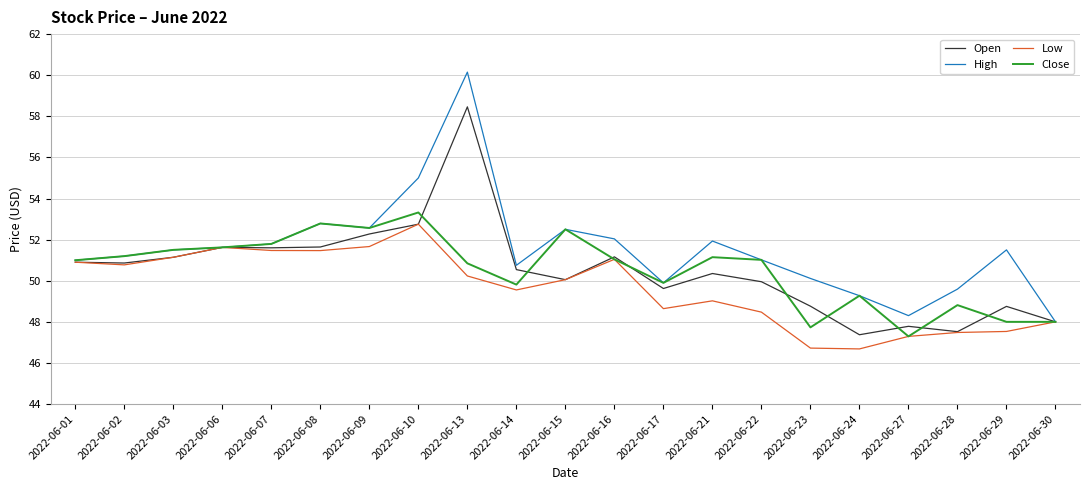

Is it true that Low equals 9.9 at 2022-06-14?

False